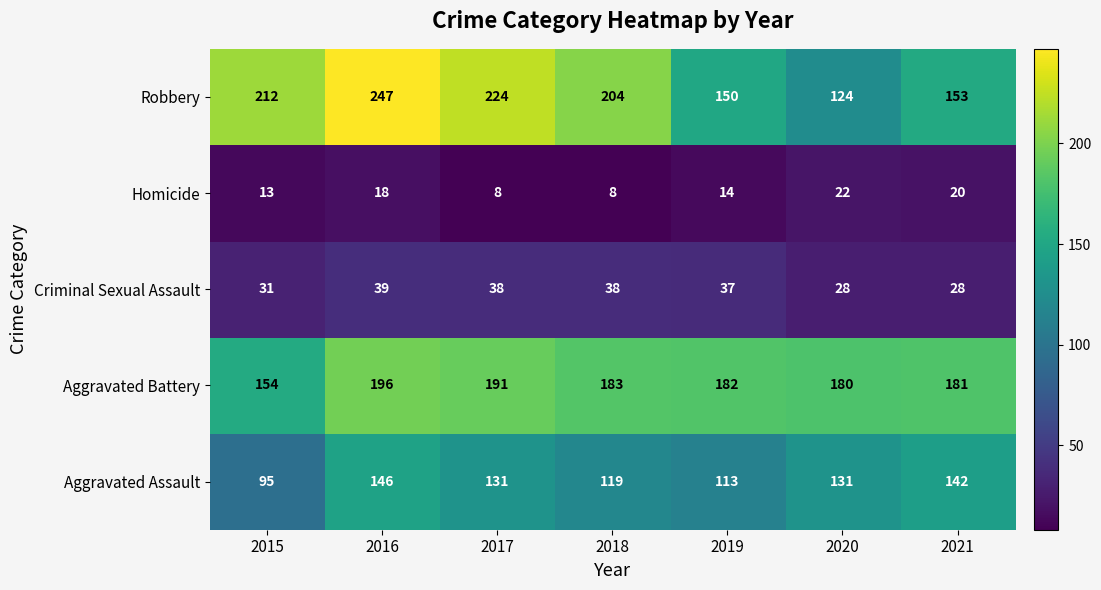

The value of Criminal Sexual Assault at 2015 is 31. True or false?

True